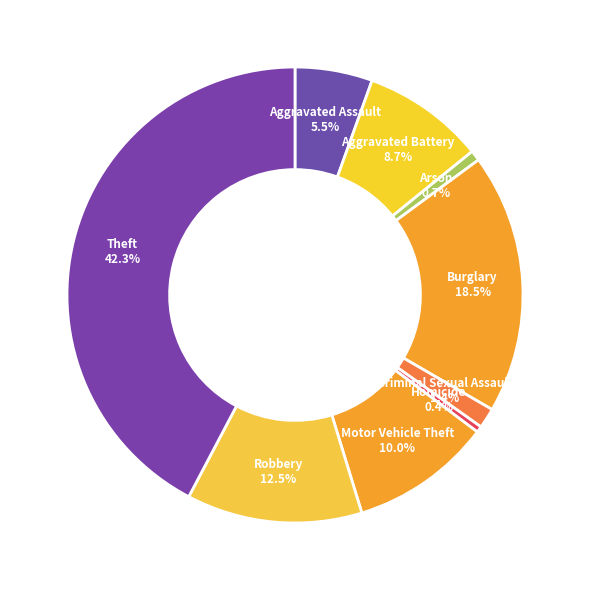

What is the largest slice in the pie chart?

Theft